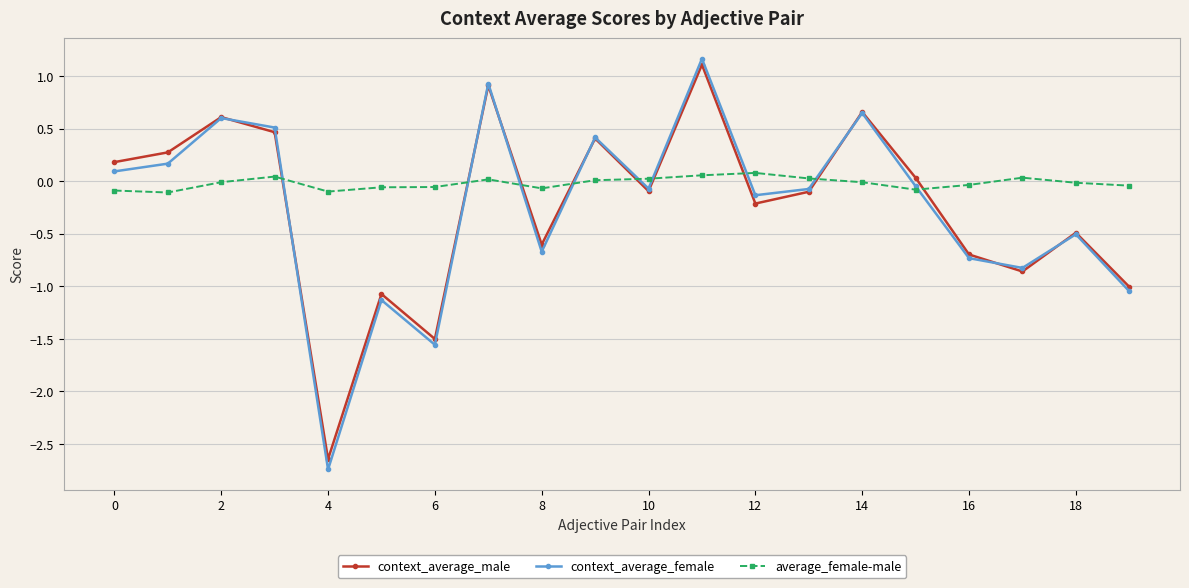

Which series has the largest range (max minus min)?

context_average_female